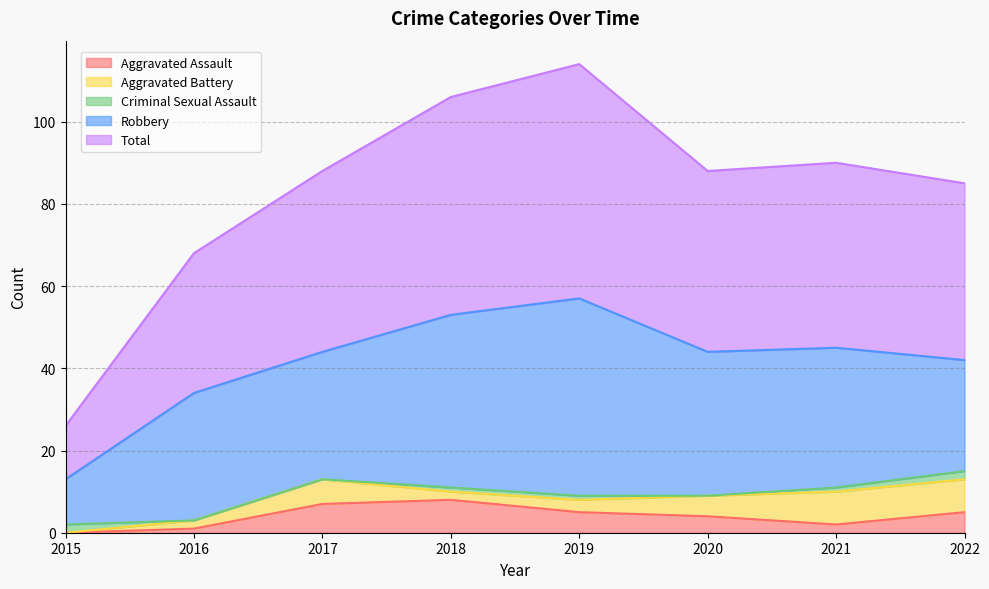

Which series has the widest spread of values?

Total